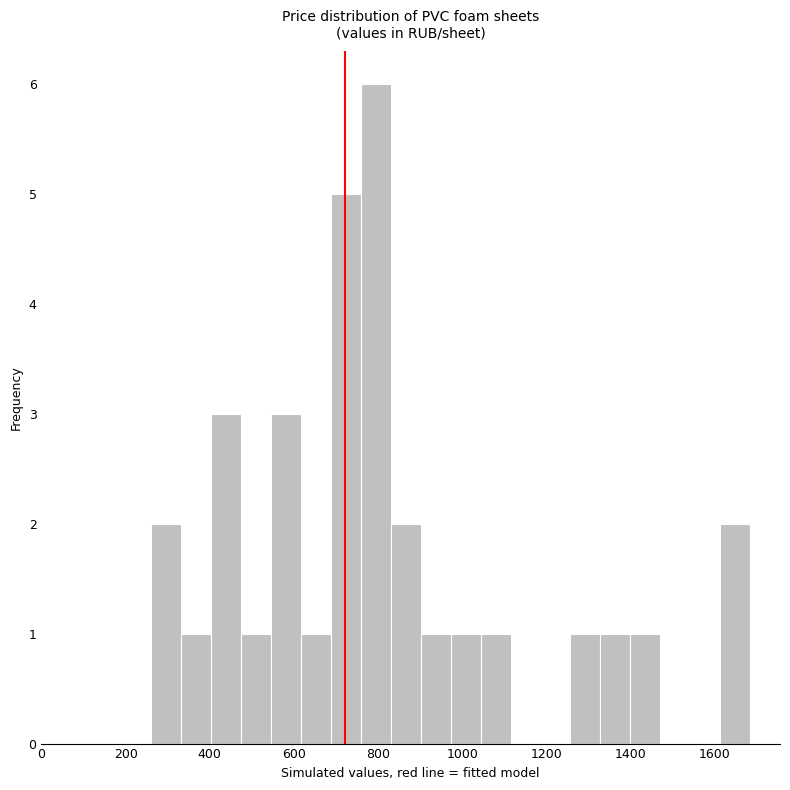

Around what value on the x-axis is the tallest bar? Give the approximate position of its centre, as read against the axis.

800